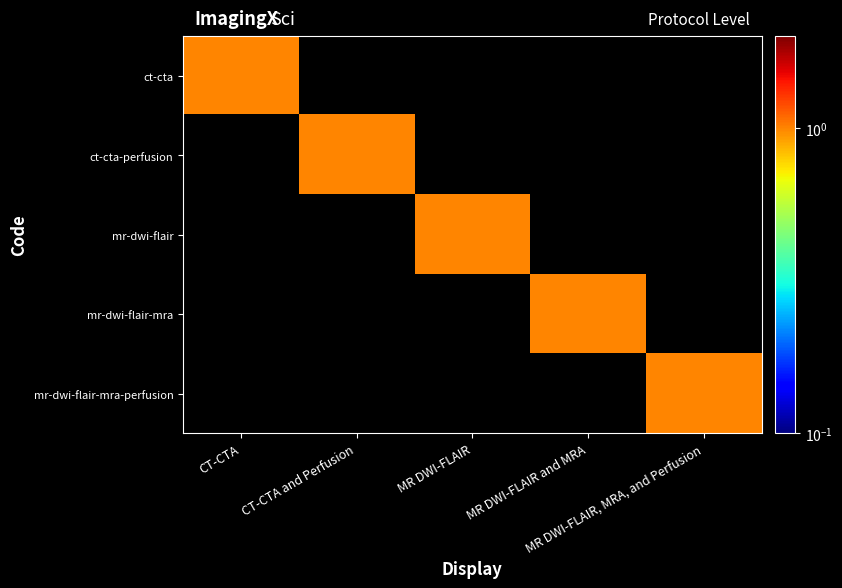

Reading left to right, extract all data points from this chart.

ct-cta: CT-CTA=1	CT-CTA and Perfusion=0	MR DWI-FLAIR=0	MR DWI-FLAIR and MRA=0	MR DWI-FLAIR, MRA, and Perfusion=0
ct-cta-perfusion: CT-CTA=0	CT-CTA and Perfusion=1	MR DWI-FLAIR=0	MR DWI-FLAIR and MRA=0	MR DWI-FLAIR, MRA, and Perfusion=0
mr-dwi-flair: CT-CTA=0	CT-CTA and Perfusion=0	MR DWI-FLAIR=1	MR DWI-FLAIR and MRA=0	MR DWI-FLAIR, MRA, and Perfusion=0
mr-dwi-flair-mra: CT-CTA=0	CT-CTA and Perfusion=0	MR DWI-FLAIR=0	MR DWI-FLAIR and MRA=1	MR DWI-FLAIR, MRA, and Perfusion=0
mr-dwi-flair-mra-perfusion: CT-CTA=0	CT-CTA and Perfusion=0	MR DWI-FLAIR=0	MR DWI-FLAIR and MRA=0	MR DWI-FLAIR, MRA, and Perfusion=1